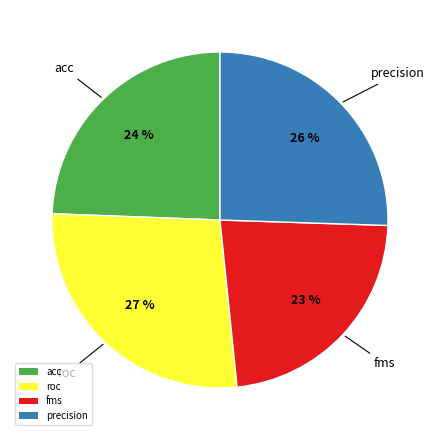

Combined, do acc and fms account for over 50%?

No